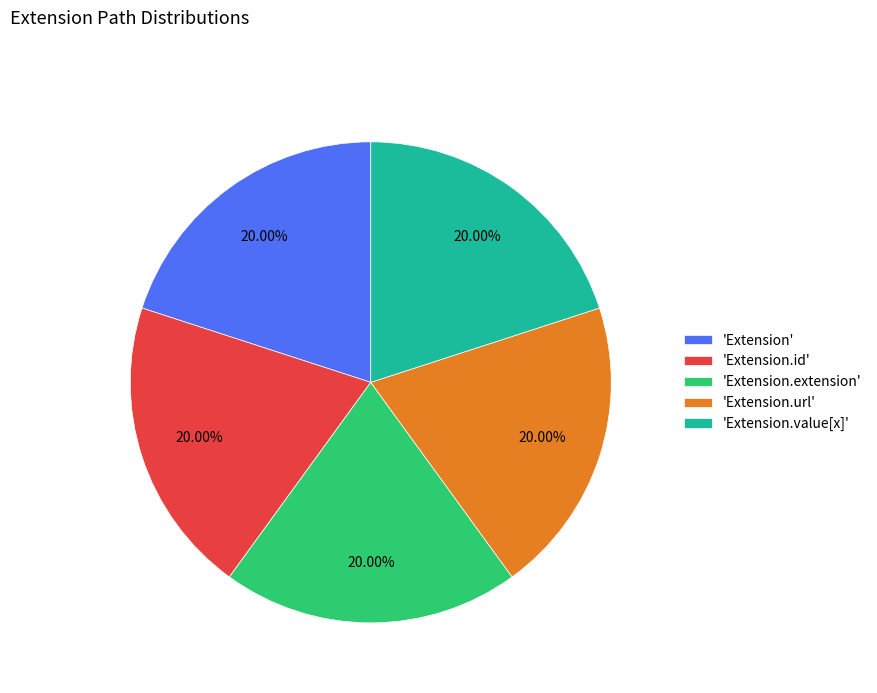

Is there any slice that represents more than half of the pie?

No